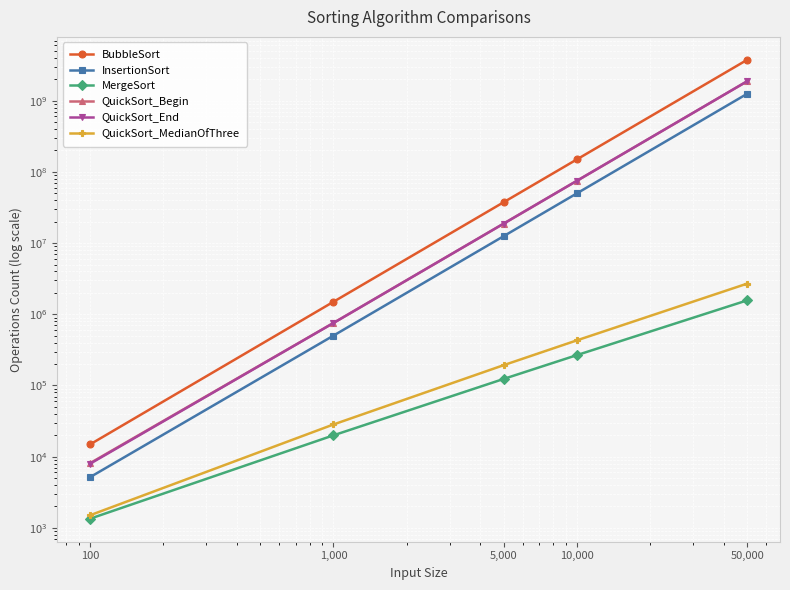

What position from the right is 10,000?

2